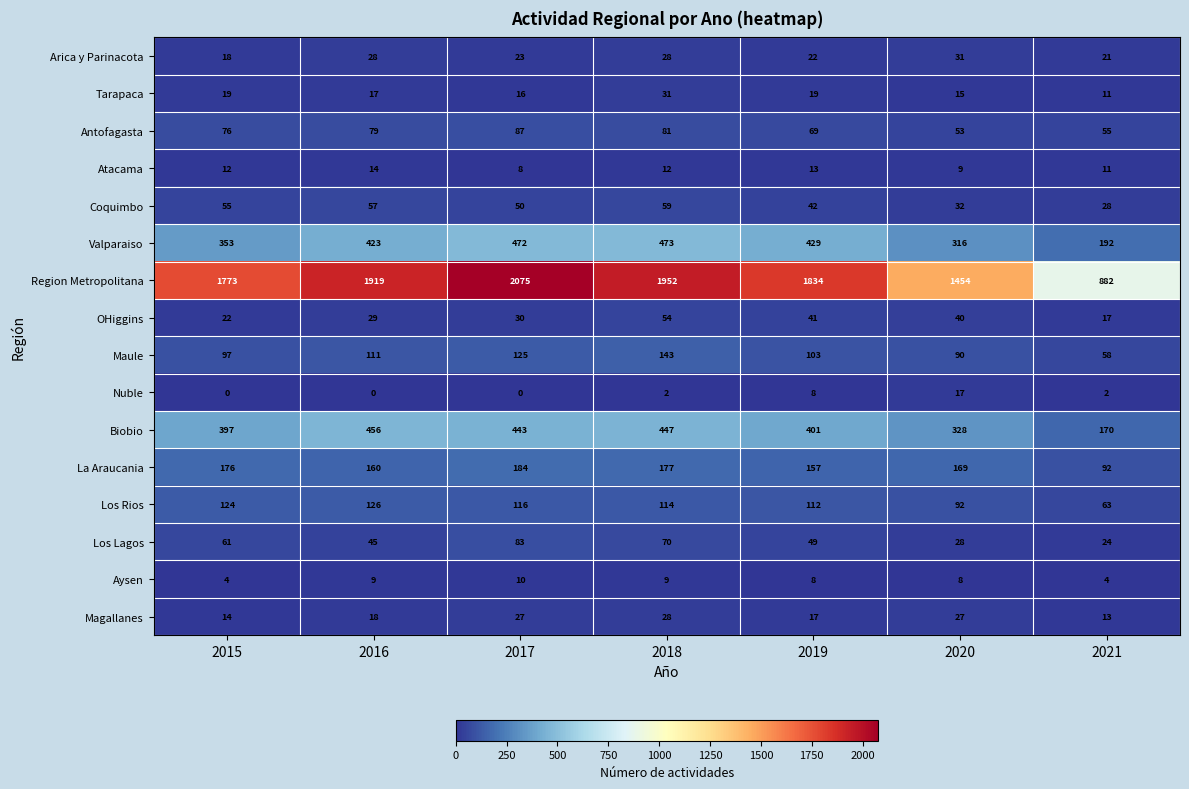

Which series changed the most between 2016 and 2020?

Region Metropolitana